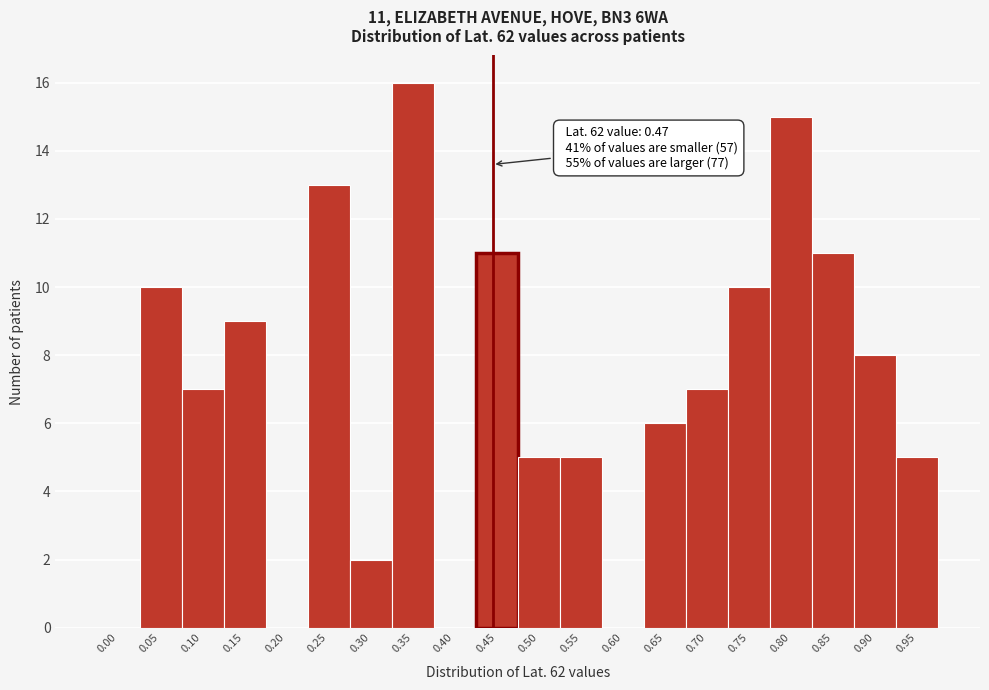

Reading left to right, transcribe all the data shown in this chart.

0.00=0	0.05=10	0.10=7	0.15=9	0.20=0	0.25=13	0.30=2	0.35=16	0.40=0	0.45=11	0.50=5	0.55=5	0.60=0	0.65=6	0.70=7	0.75=10	0.80=15	0.85=11	0.90=8	0.95=5